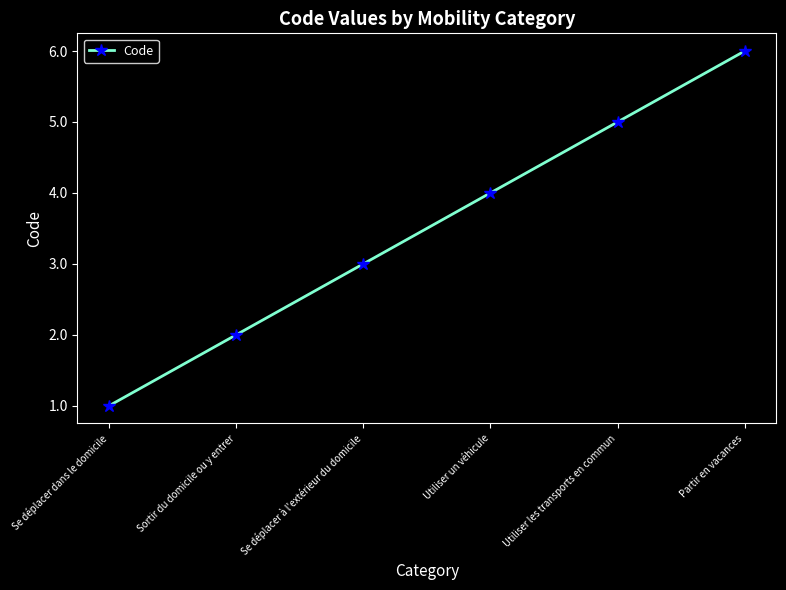

List the labels in order of value, smallest first.

Se déplacer dans le domicile, Sortir du domicile ou y entrer, Se déplacer à l'extérieur du domicile, Utiliser un véhicule, Utiliser les transports en commun, Partir en vacances